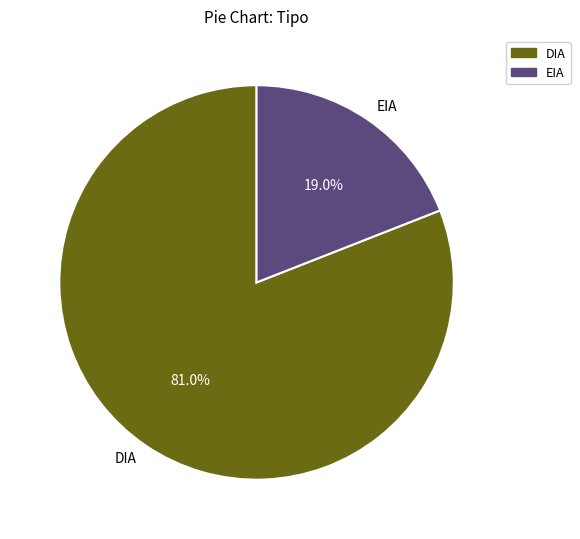

How many slices are in this pie chart?

2